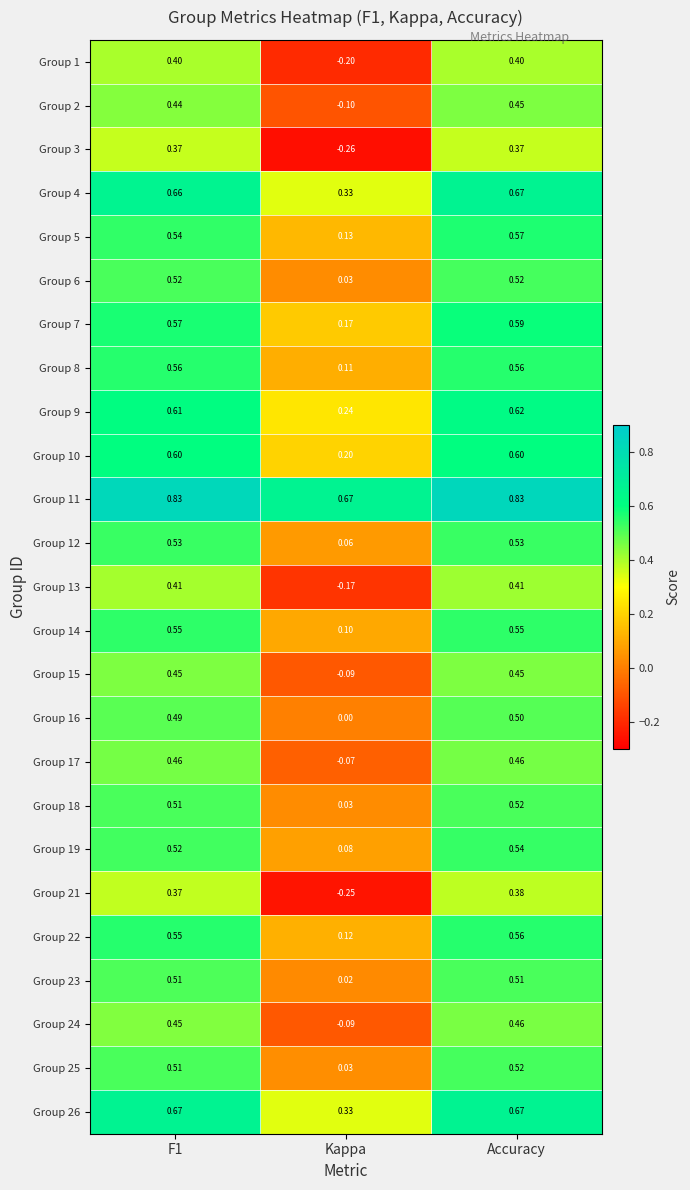

Is the value of Group 16 at Accuracy greater than the value of Group 3 at Accuracy?

Yes